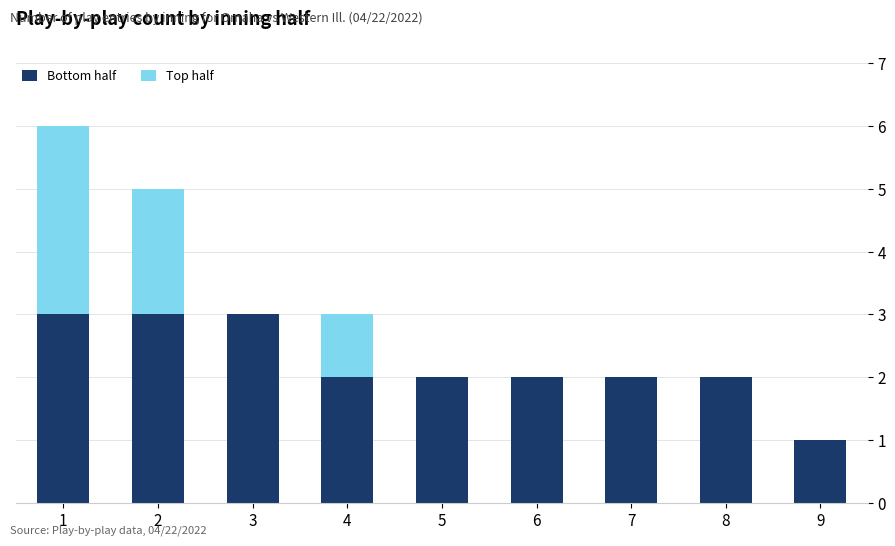

True or false: Bottom half has a value of 5 at 2.

False